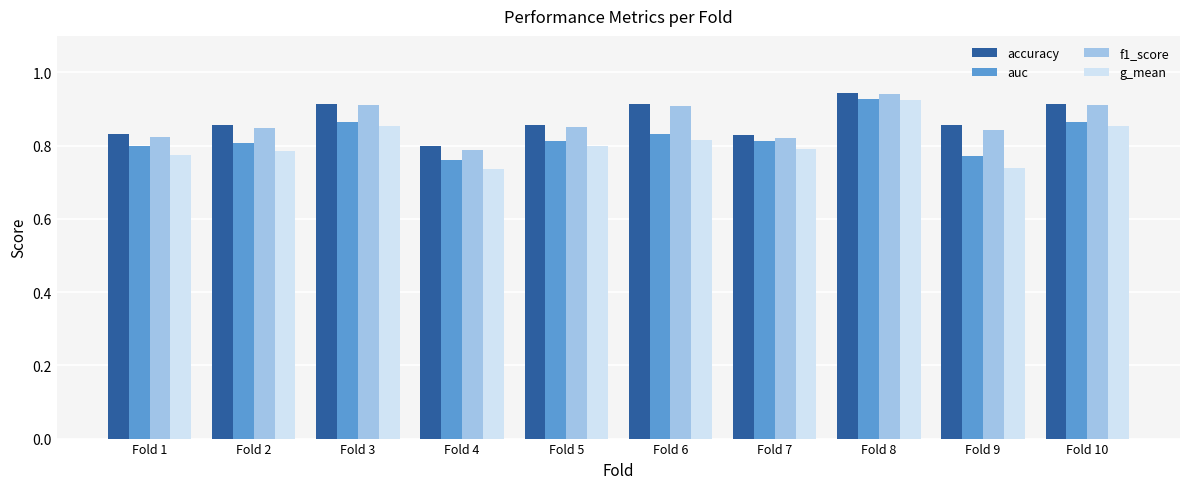

At which label does f1_score reach its minimum?

Fold 4